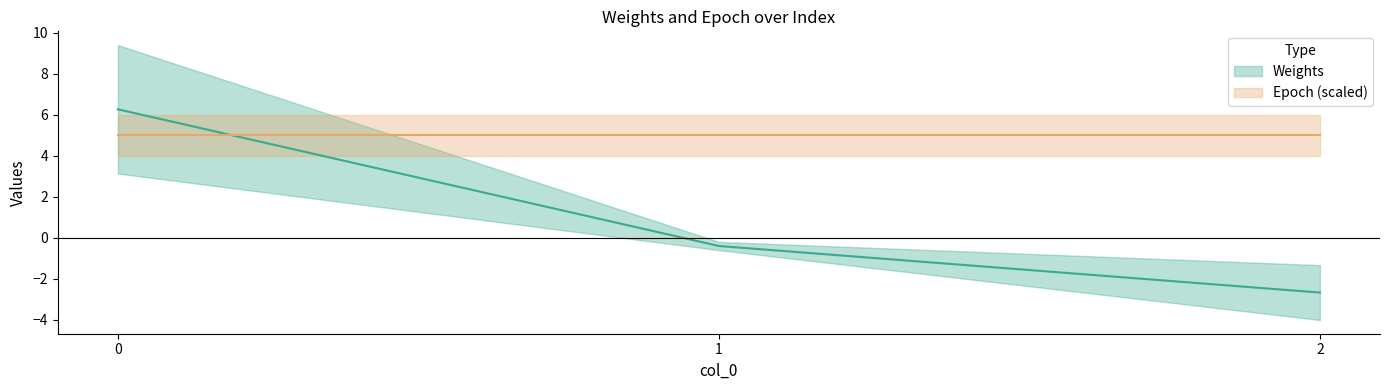

Does the chart have visible grid lines?

No